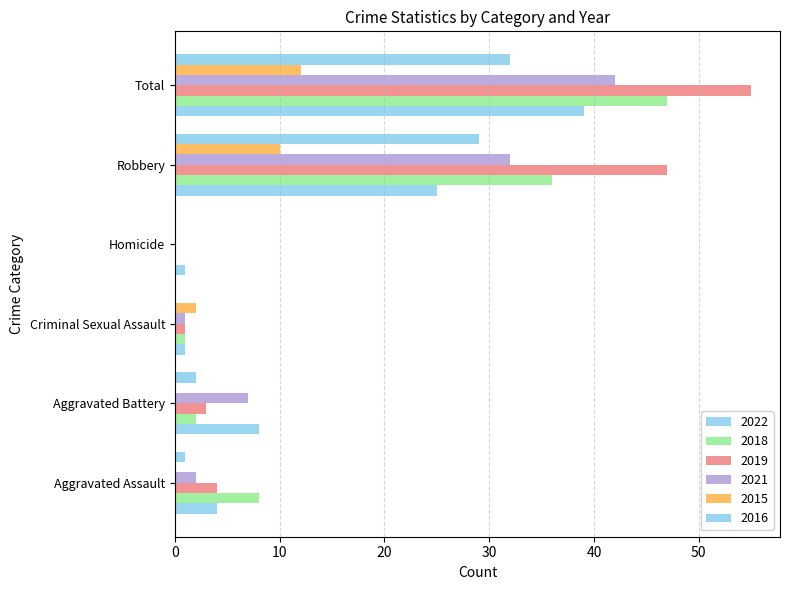

How many categories are shown in the chart?

6